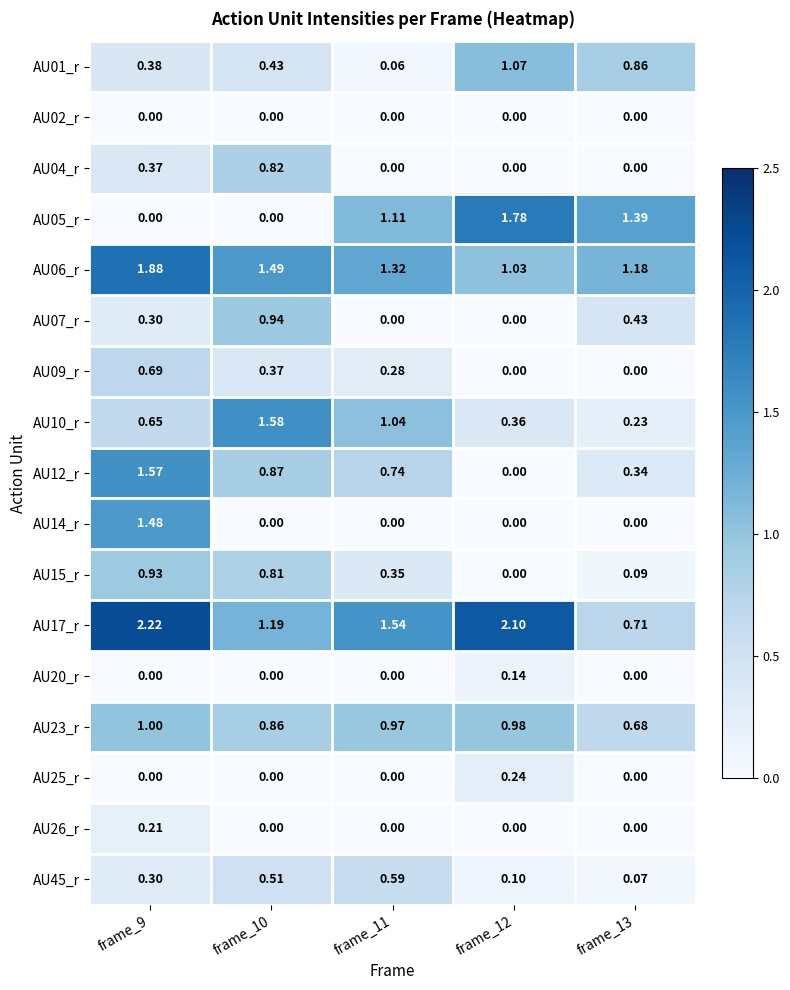

Is the value of AU02_r at frame_13 greater than the value of AU05_r at frame_11?

No